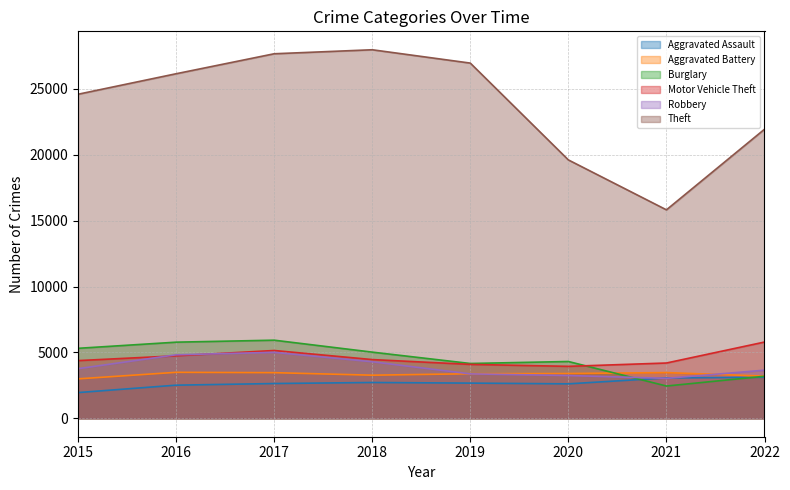

What is the value of the Aggravated Assault point at the 3rd from the left?

2638